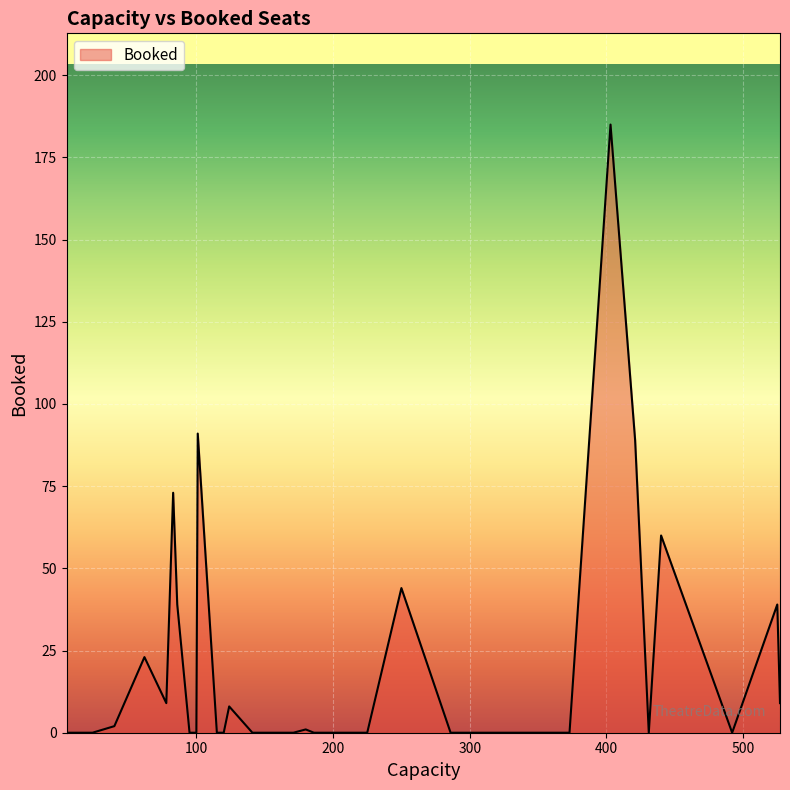

How many lines are shown in the chart?

1